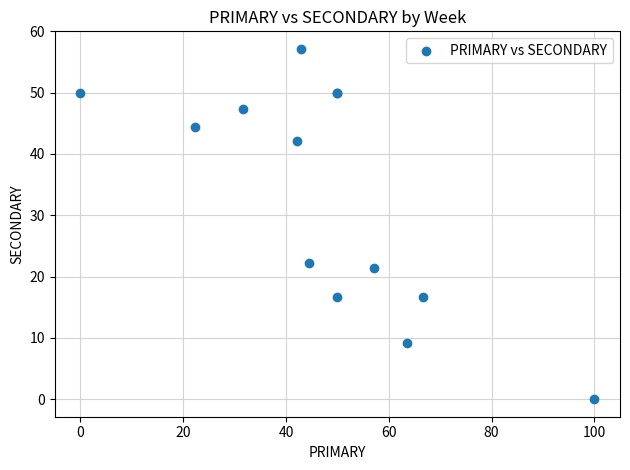

What Y value in the scatter plot is closest to 28?

22.2